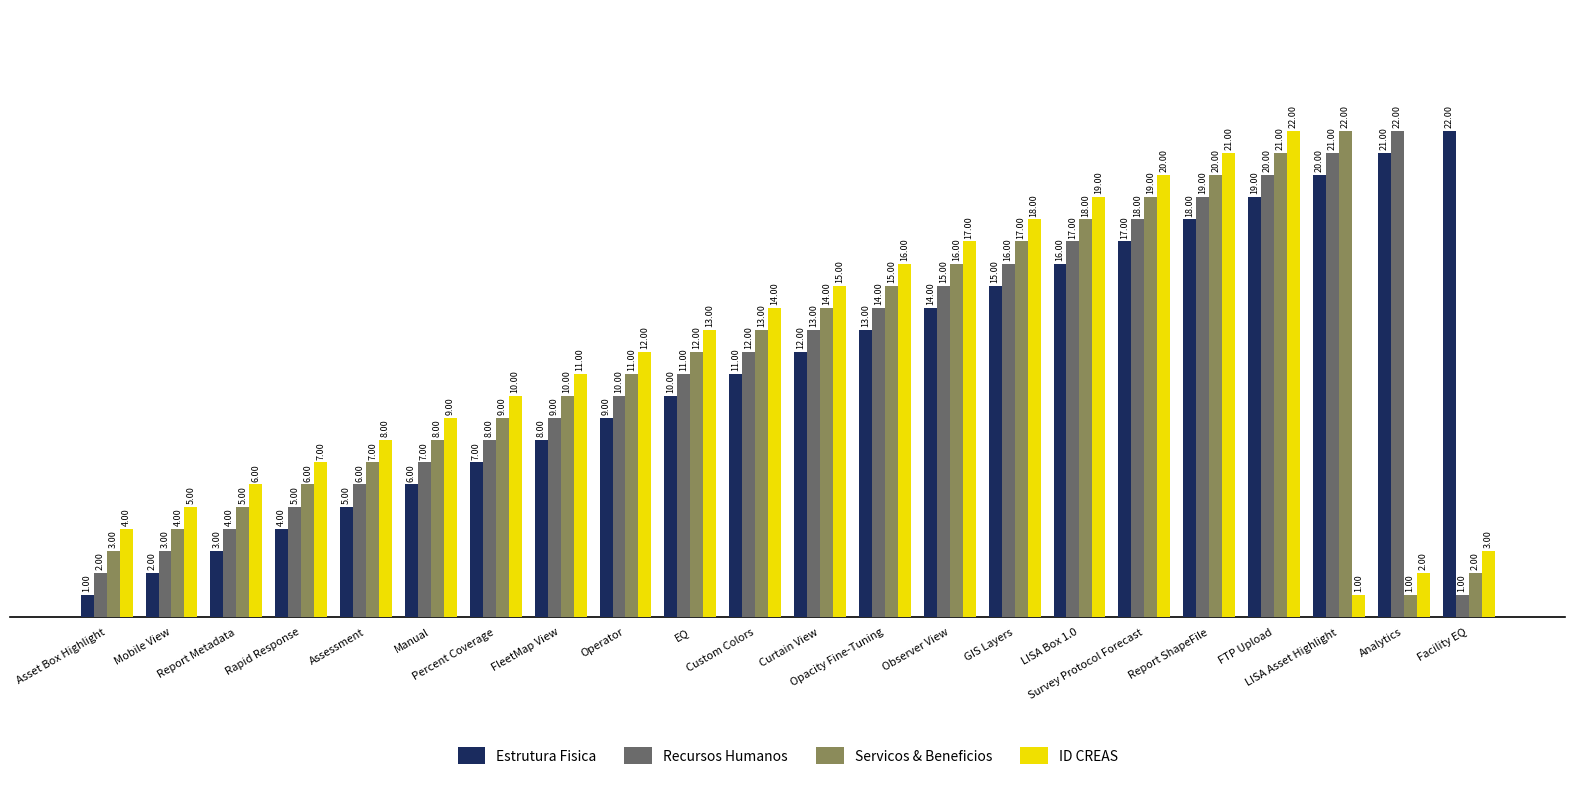

How many values in the Recursos Humanos series are below 12?

11